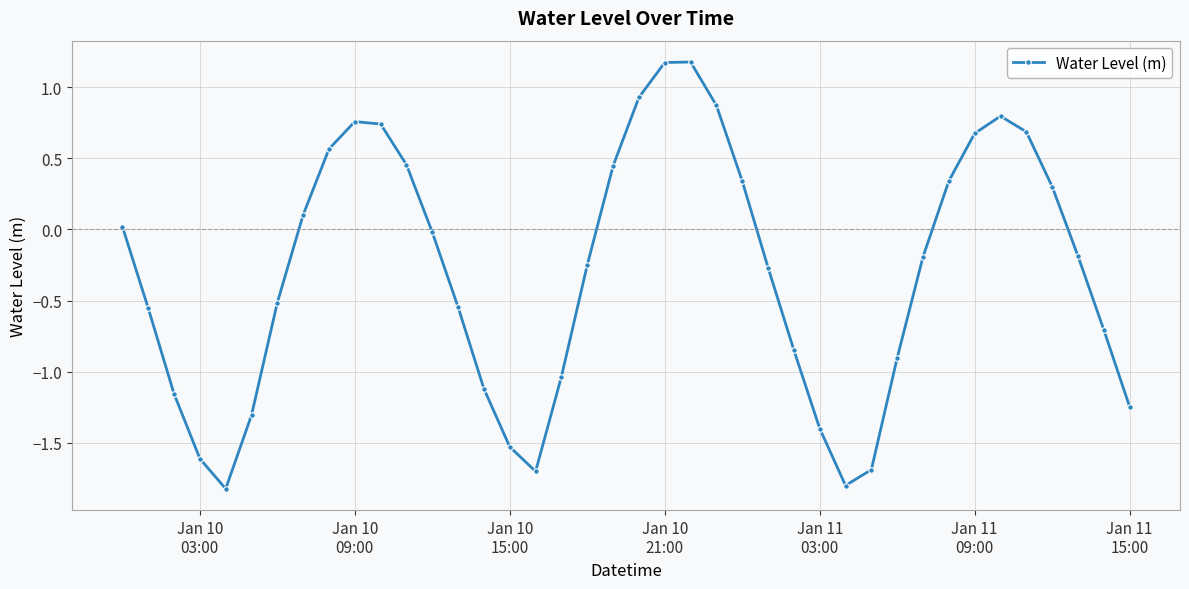

How many series are shown in this chart?

1